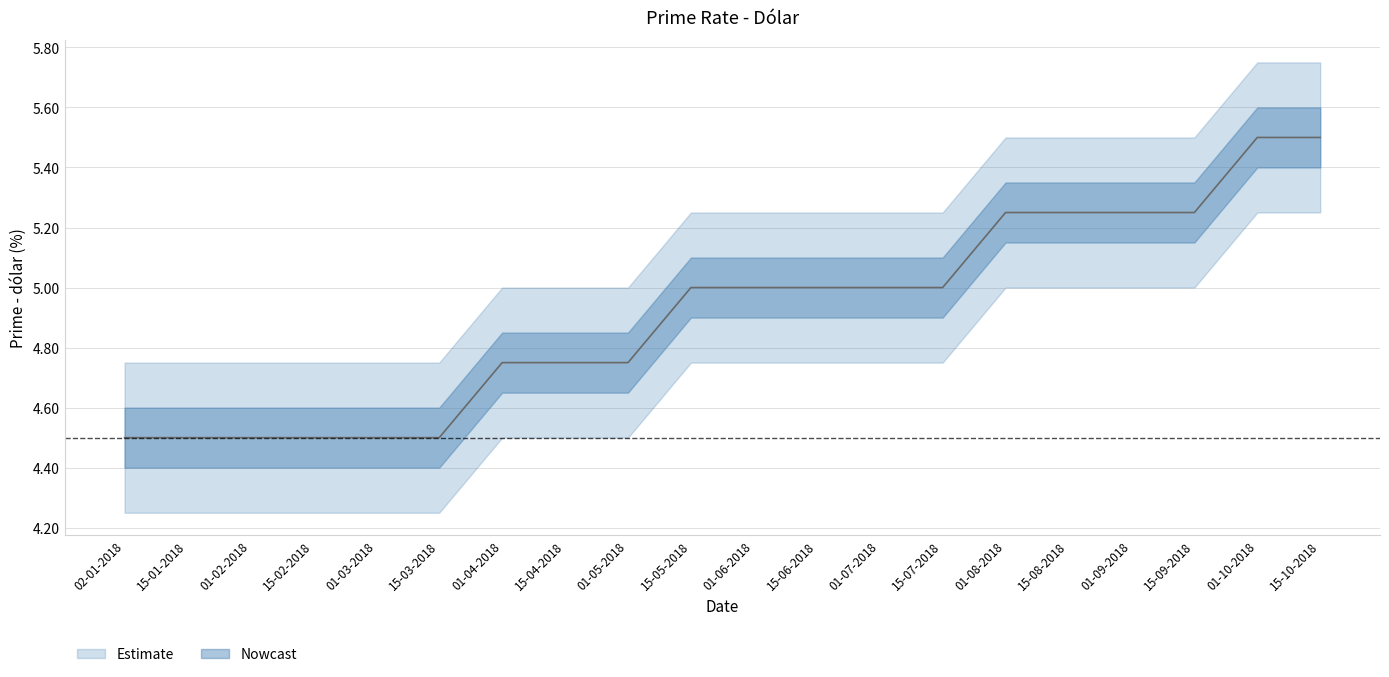

Is it true that Prime - dólar equals 4.5 at 01-02-2018?

True